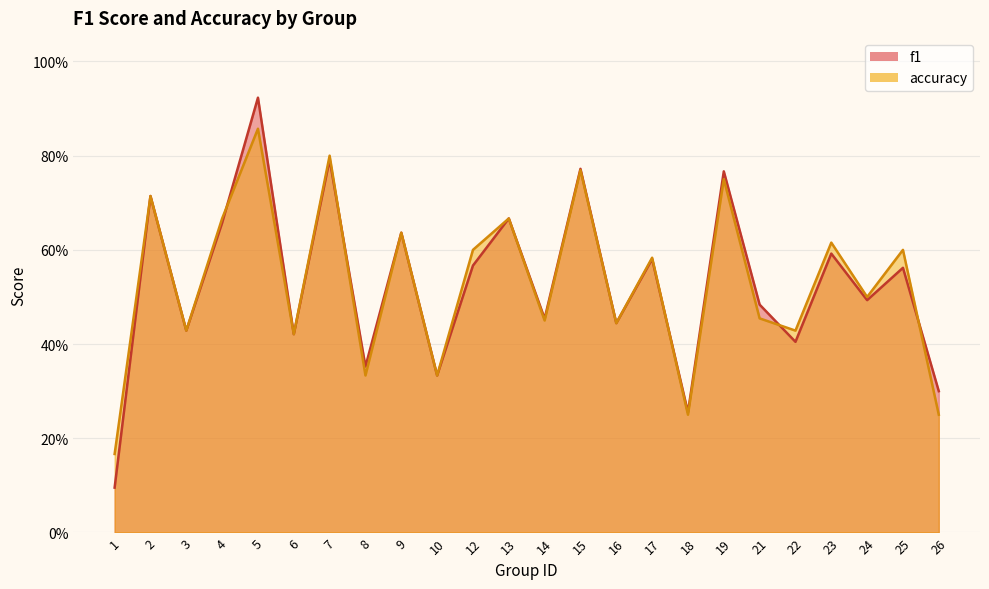

At which category is the sum across all series the highest?

5